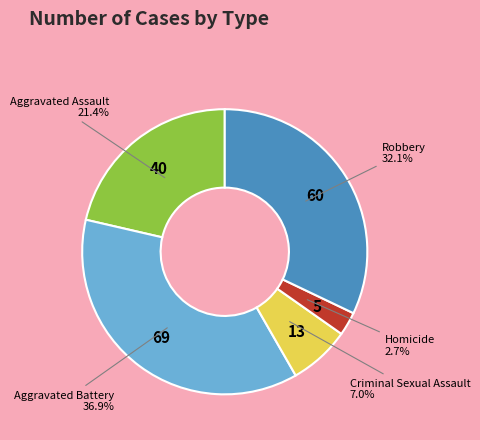

Is there a majority slice in this chart?

No